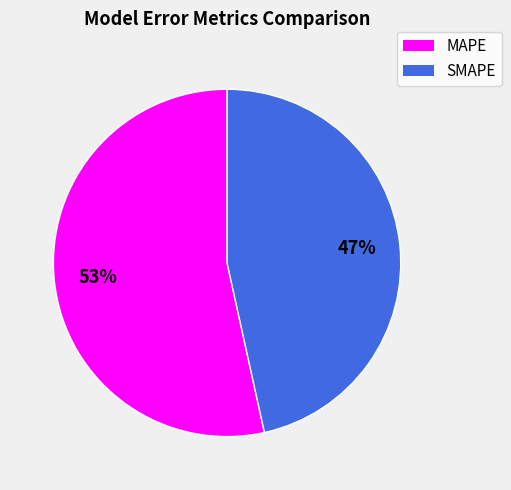

What is the ratio of the value at SMAPE to the value at MAPE?

0.9